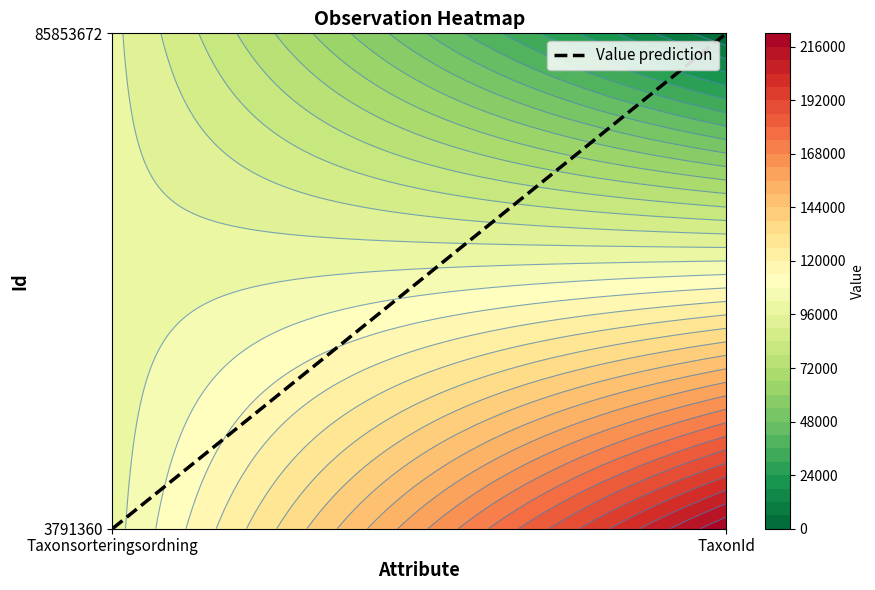

What is the sum of the 3791360 values at 1 and 0?

320633